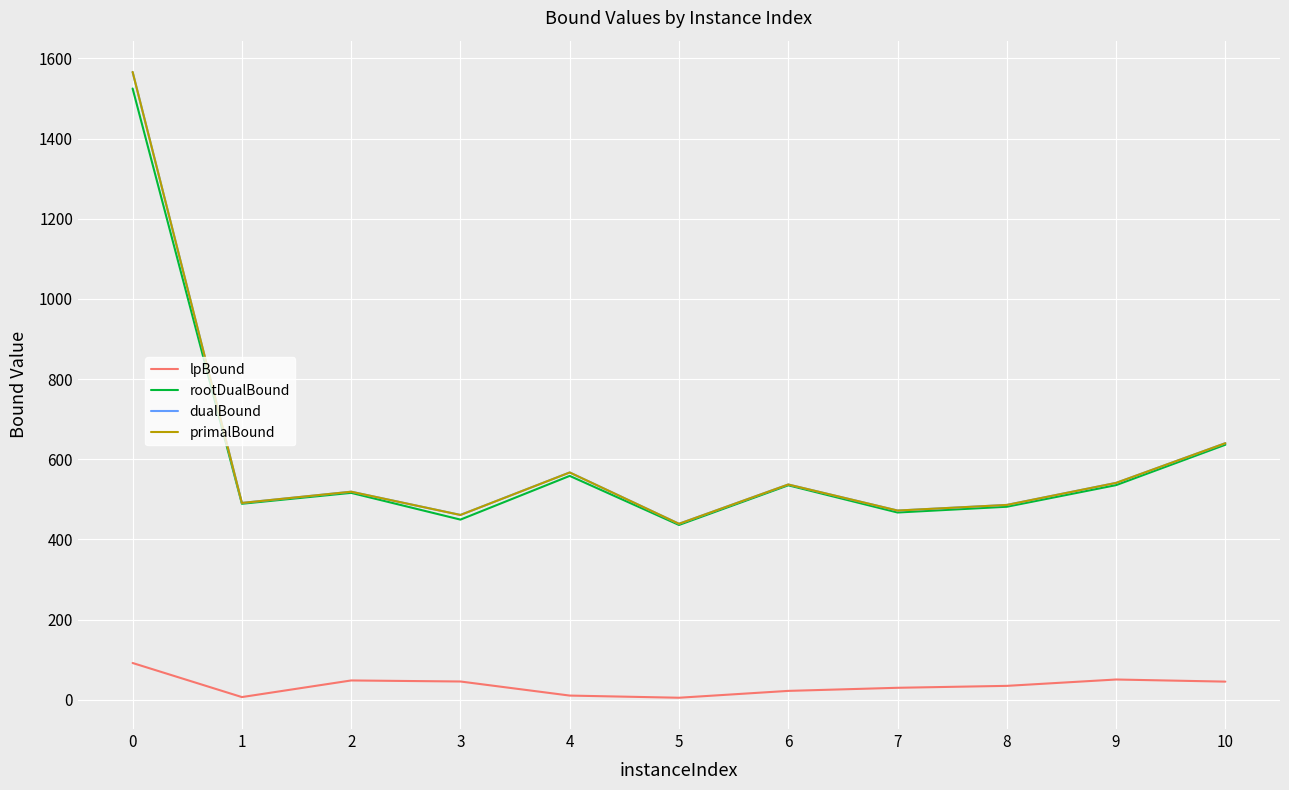

Is the value of lpBound at 8 greater than the value of primalBound at 3?

No